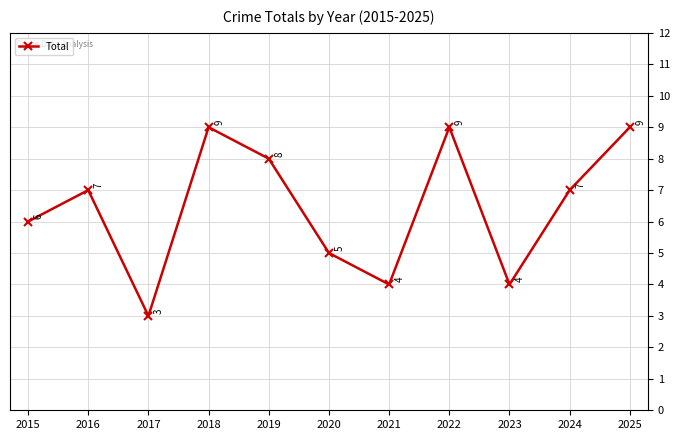

Does the chart have visible grid lines?

Yes